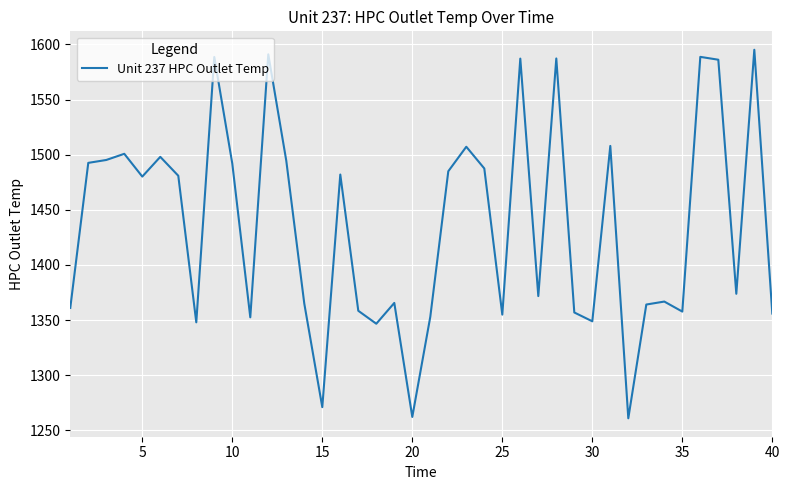

What is the greatest value displayed?

1595.1